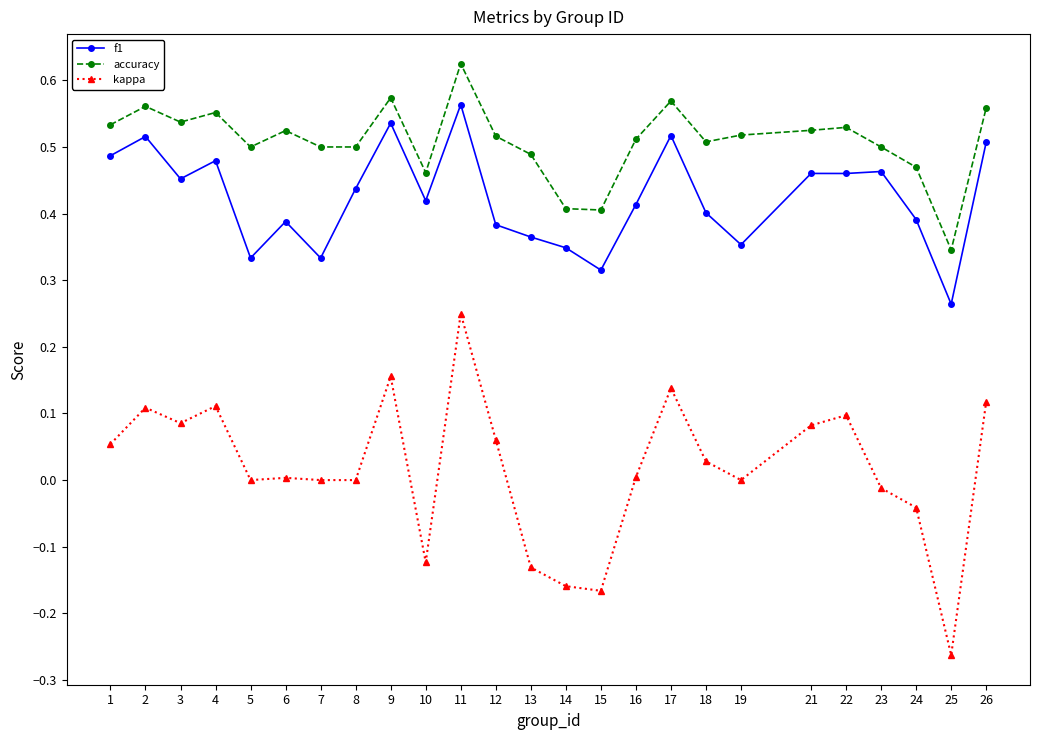

At how many categories does at least one series exceed 0?

25